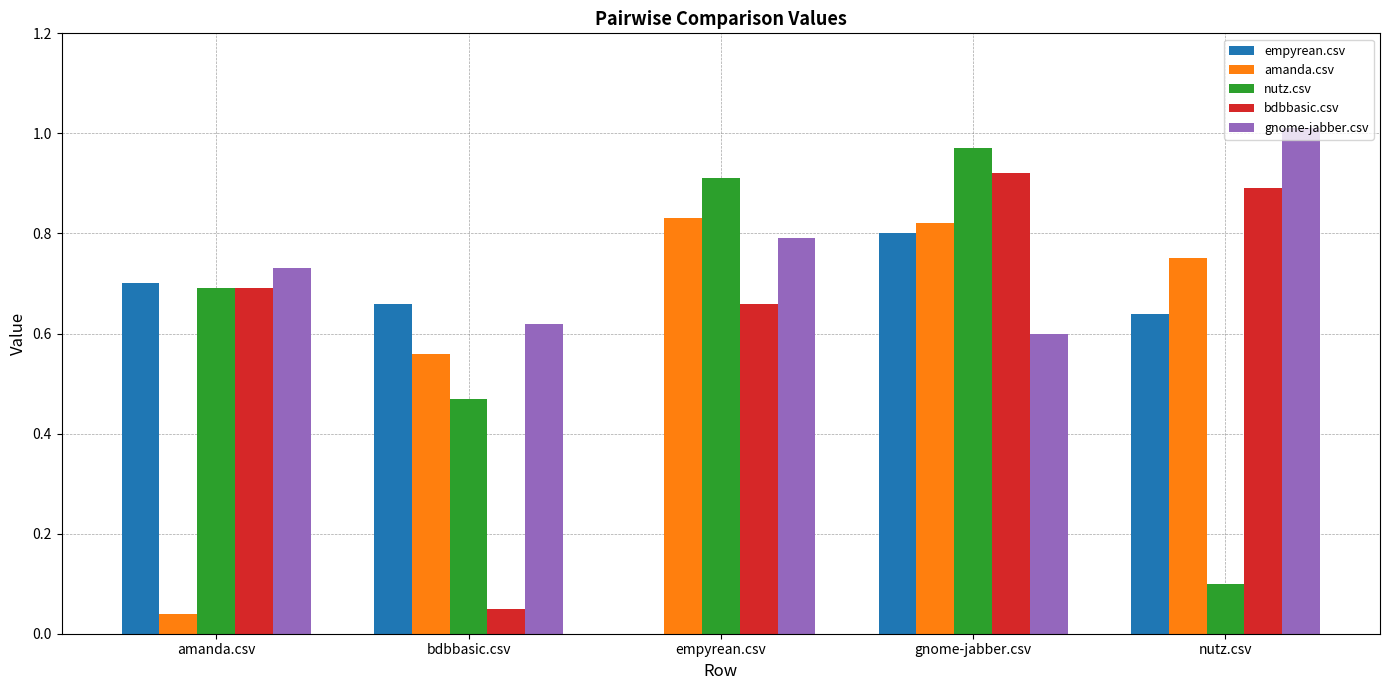

Between empyrean.csv and gnome-jabber.csv, which series saw the biggest shift?

empyrean.csv